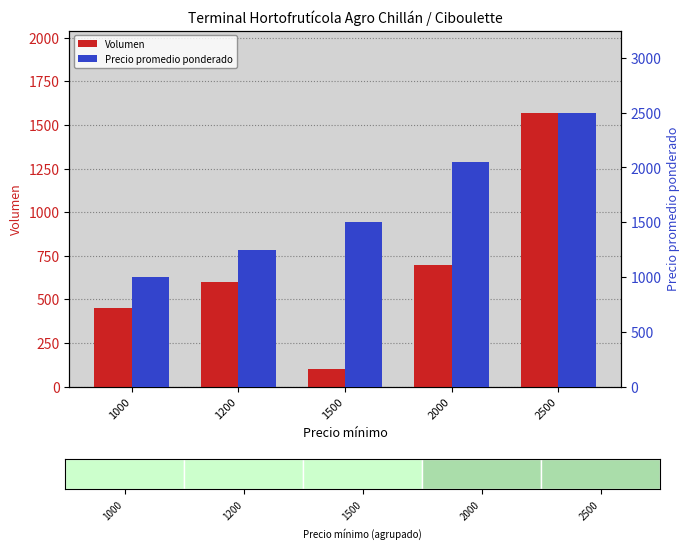

What is the difference between the highest and lowest values at 2500?

930